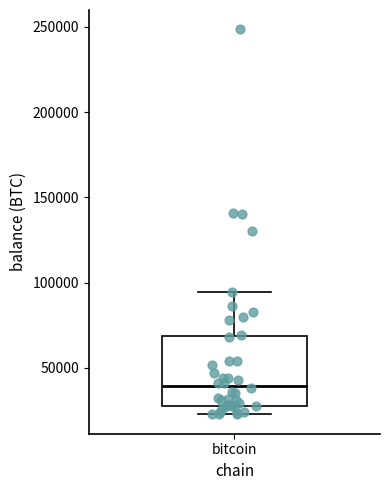

Read this box plot against the y-axis: the position of the median line, the range covered by the box, and the ends of both whiskers. The values are not printed on the chart, so give them approximately, as read against the axis.

median 40000, box 30000 to 70000, whiskers 25000 to 95000